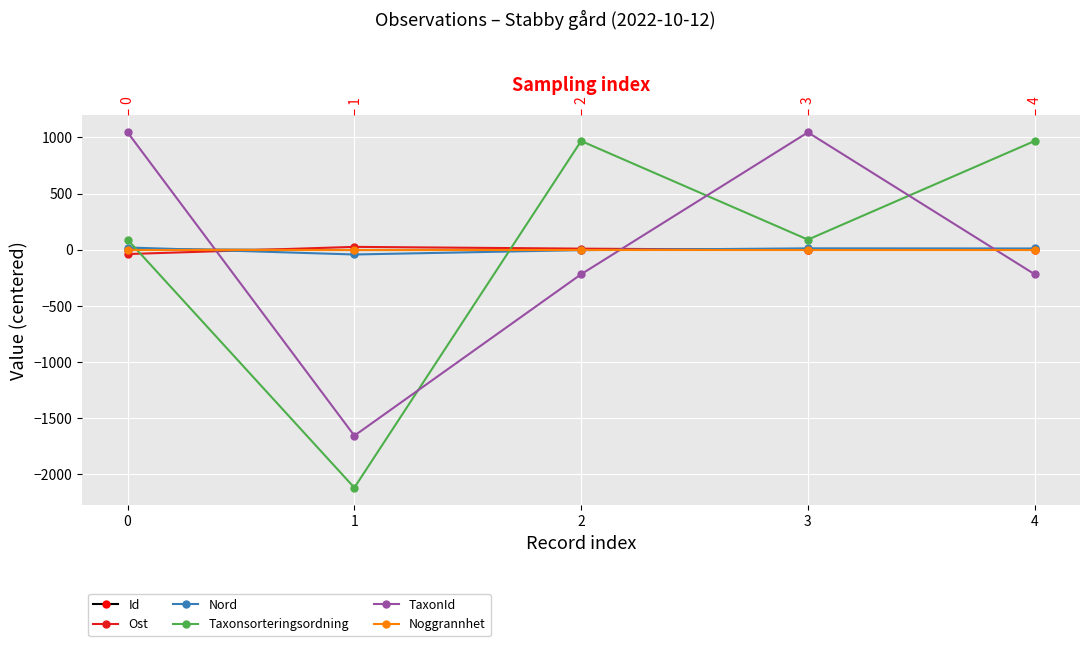

Which has a higher value, 3 or 1?

3